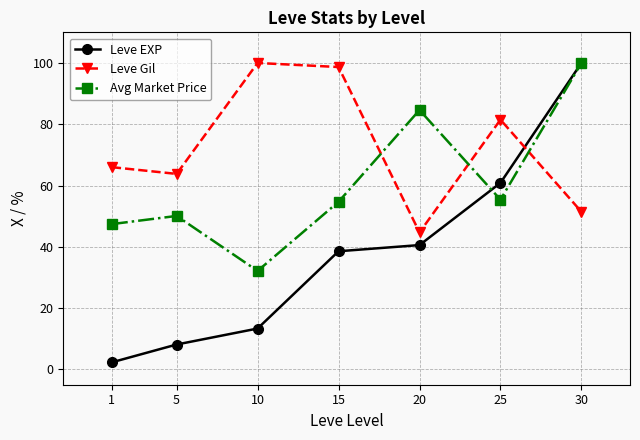

What is the value of the Avg Market Price point at the 5th from the left?

84.6